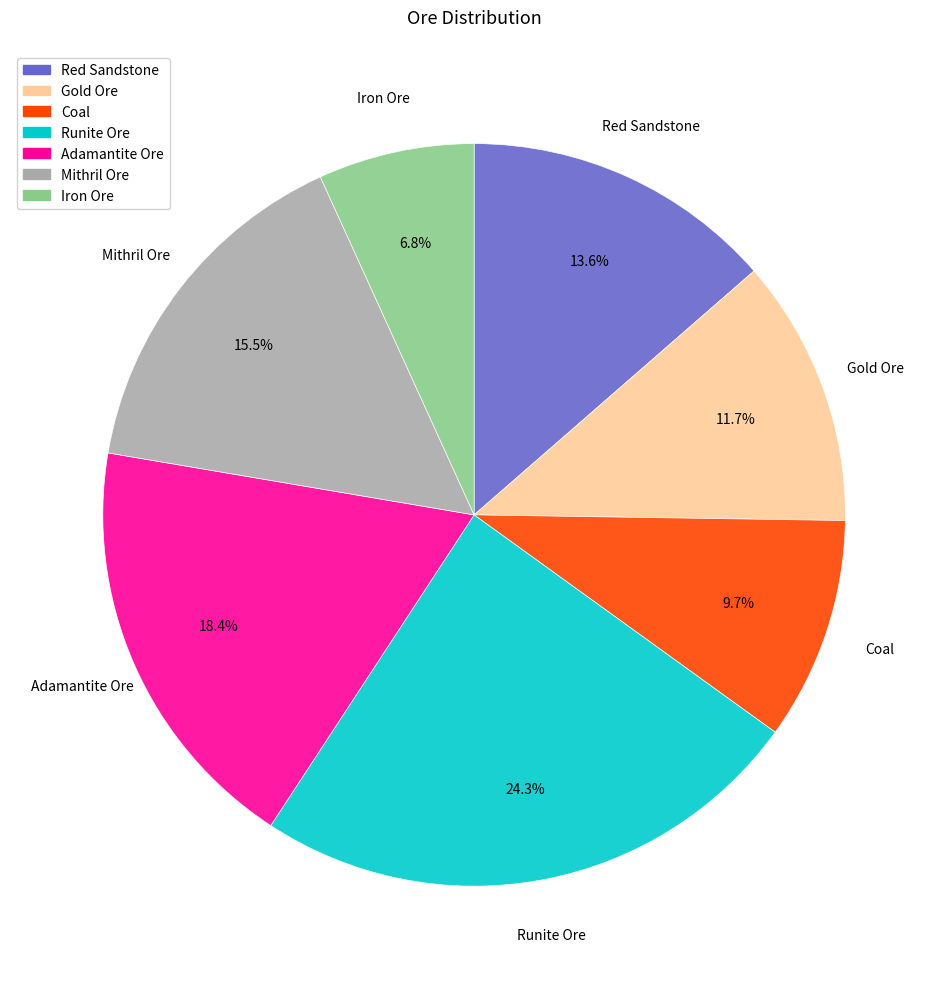

Does Mithril Ore represent more than half of the total?

No